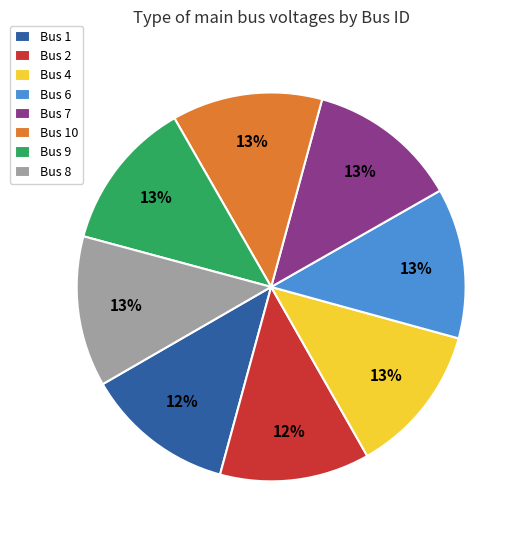

Is there a majority slice in this chart?

No